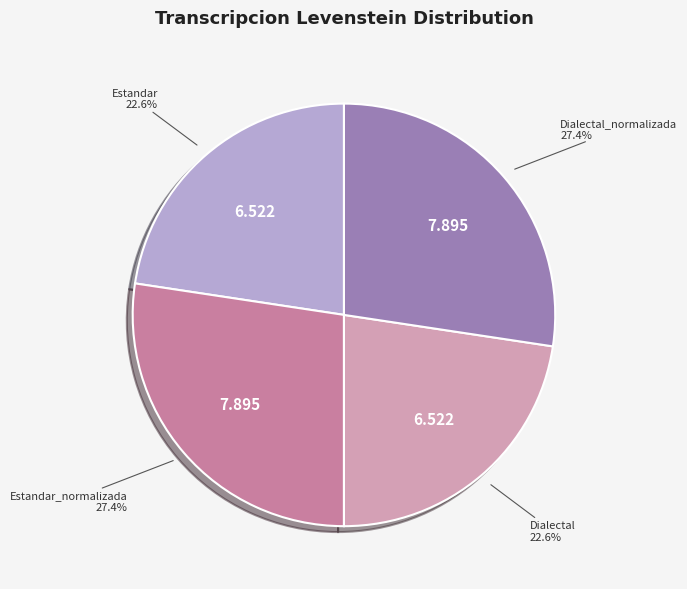

How much of the chart is everything except Dialectal_normalizada?

72.6%